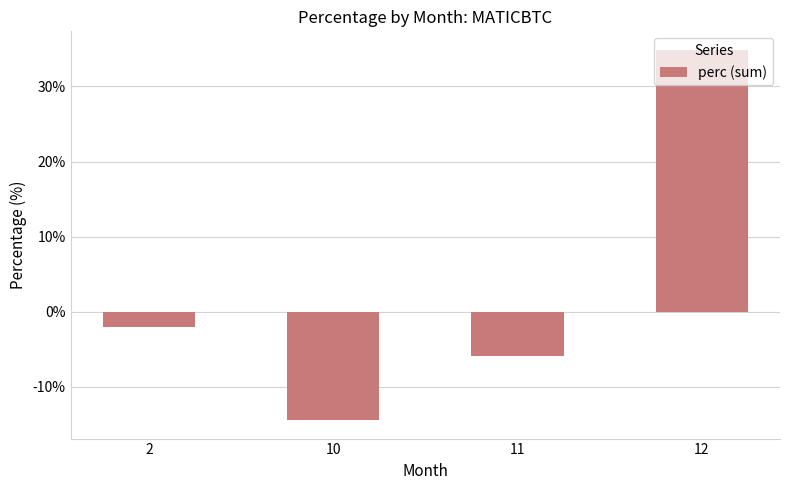

How many series are shown in this chart?

1